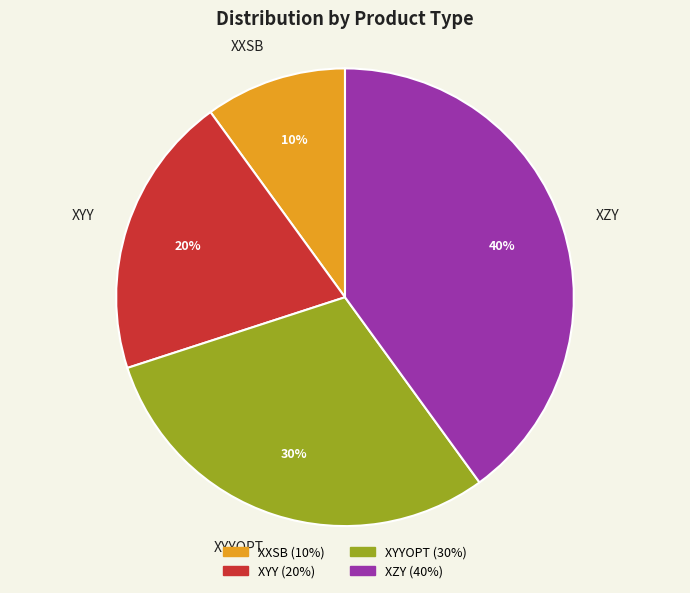

Do XZY and XYY together represent more than half of the pie?

Yes